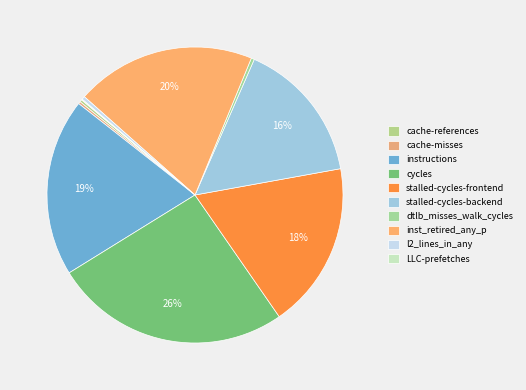

Between stalled-cycles-backend and dtlb_misses_walk_cycles, which is larger?

stalled-cycles-backend